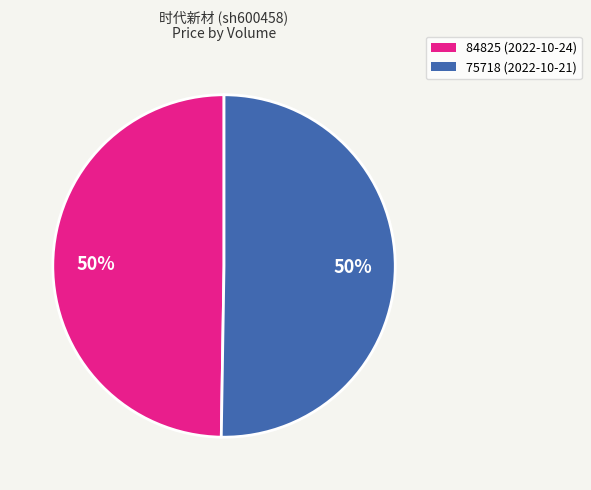

True or false: 84825 accounts for 50% of the total.

True